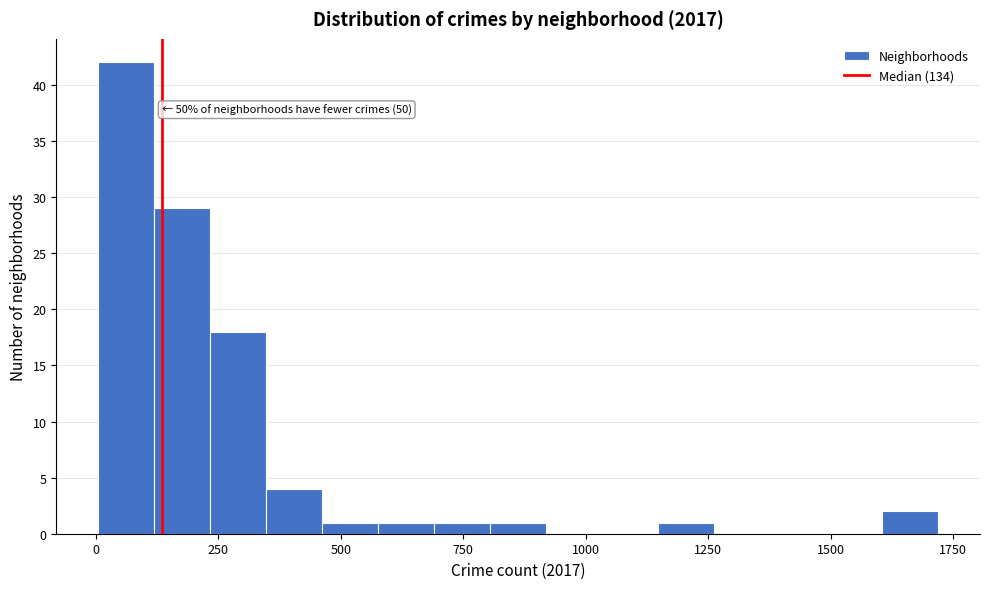

Around what value on the x-axis is the tallest bar? Give the approximate position of its centre, as read against the axis.

50